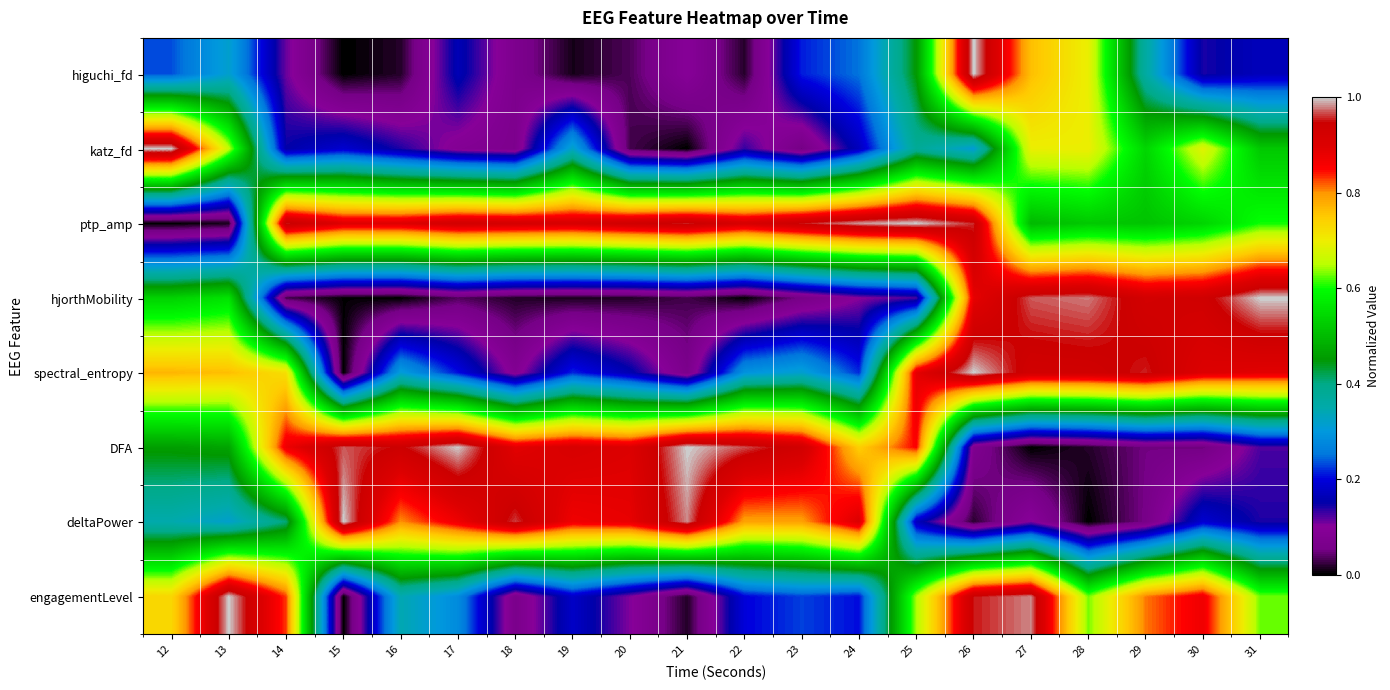

Which has a higher value, 26 or 17?

26